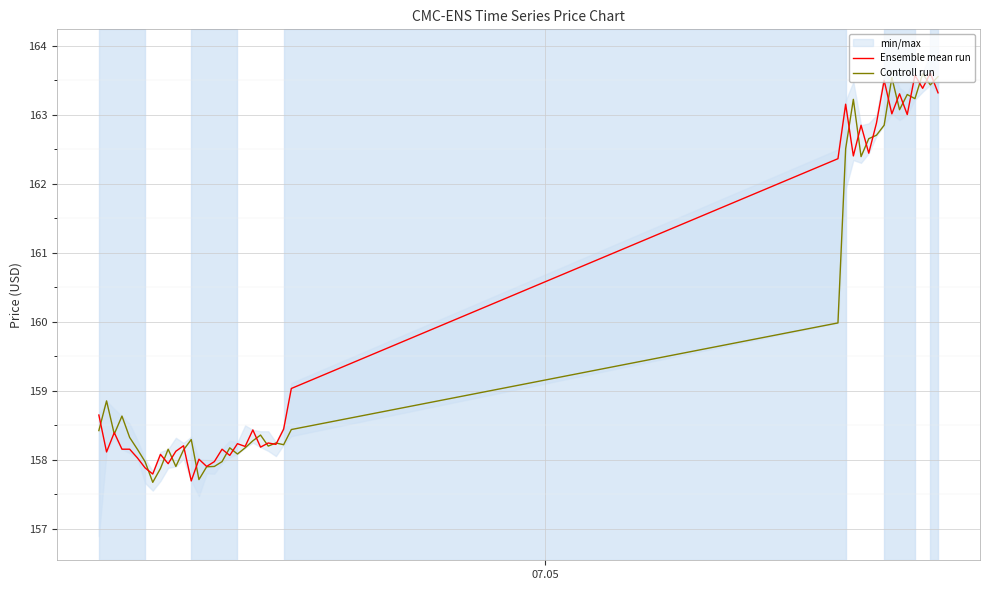

What is the highest value of the Controll run series?

163.6